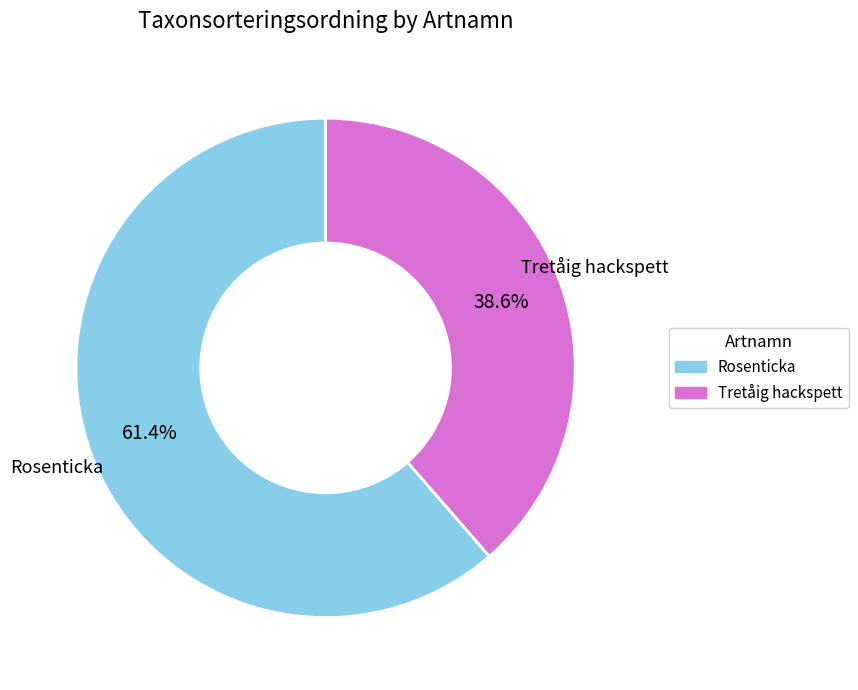

Which category accounts for the majority?

Rosenticka